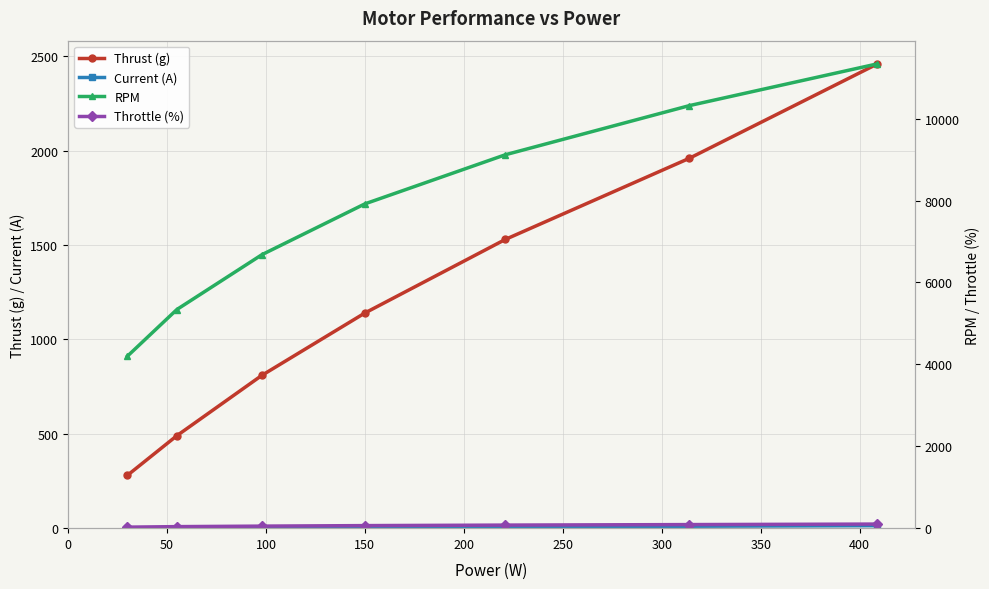

What is the minimum value shown in the chart?

1.0